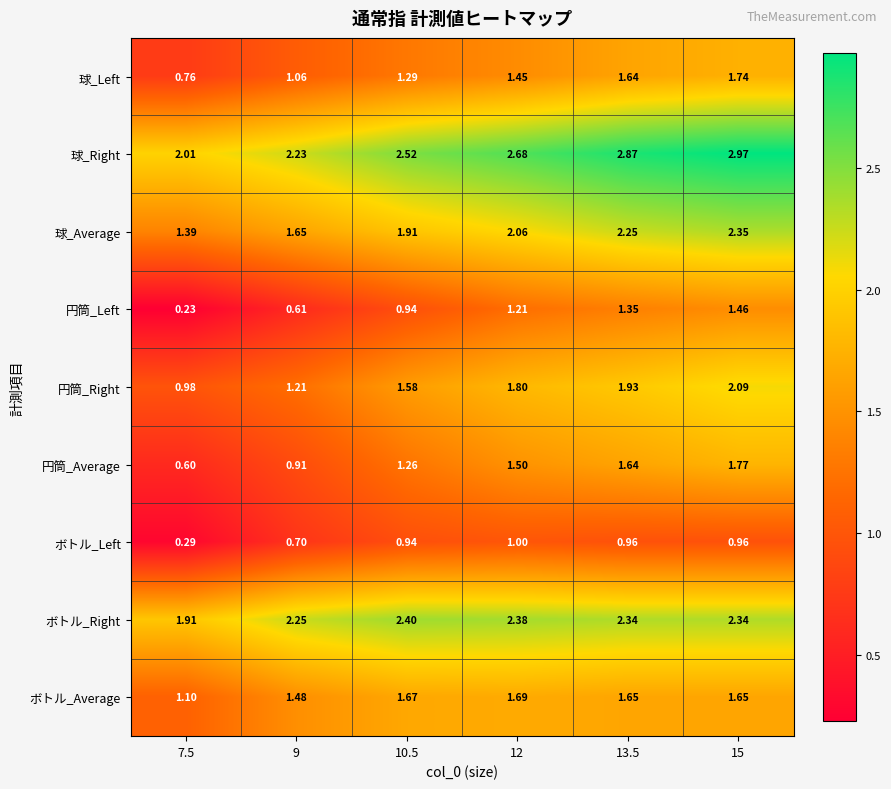

Rank the series by their maximum value, from lowest to highest.

ボトル_Left, 円筒_Left, ボトル_Average, 球_Left, 円筒_Average, 円筒_Right, 球_Average, ボトル_Right, 球_Right